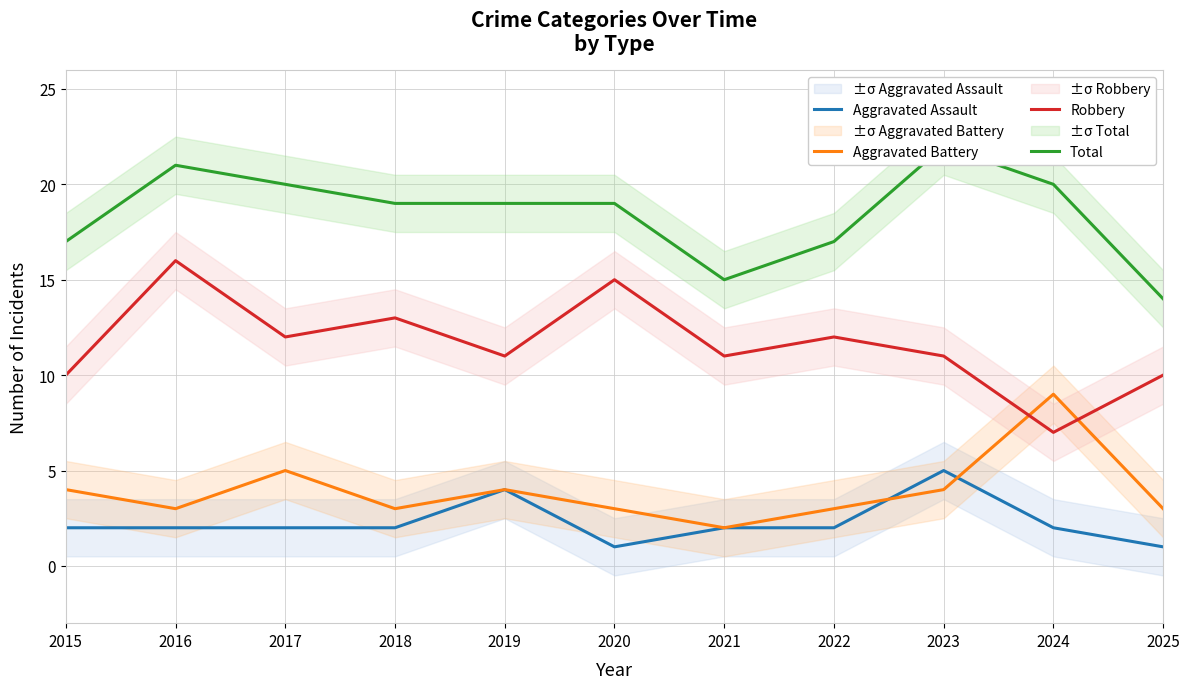

What is the greatest value displayed?

22